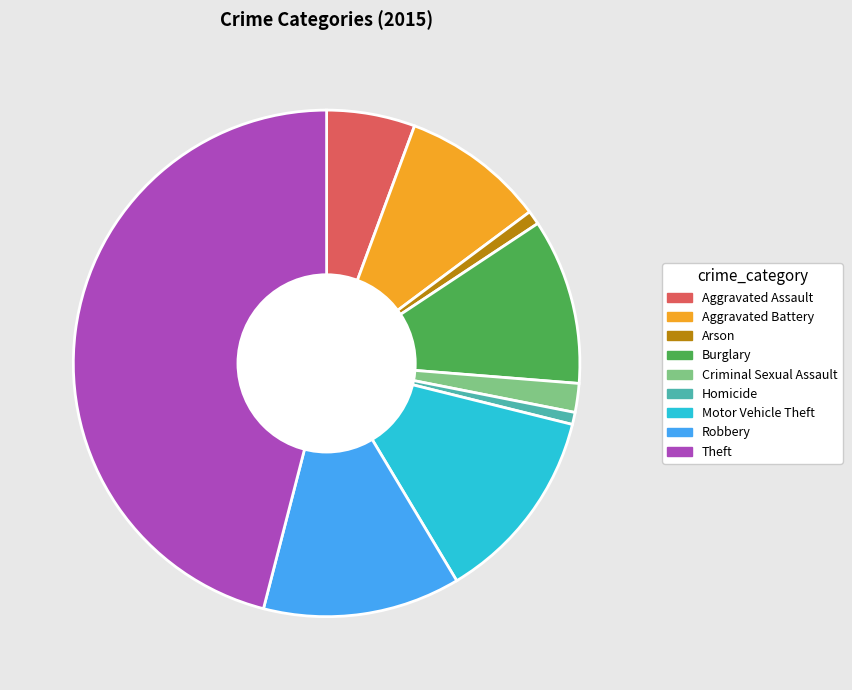

How many segments does this pie chart have?

9